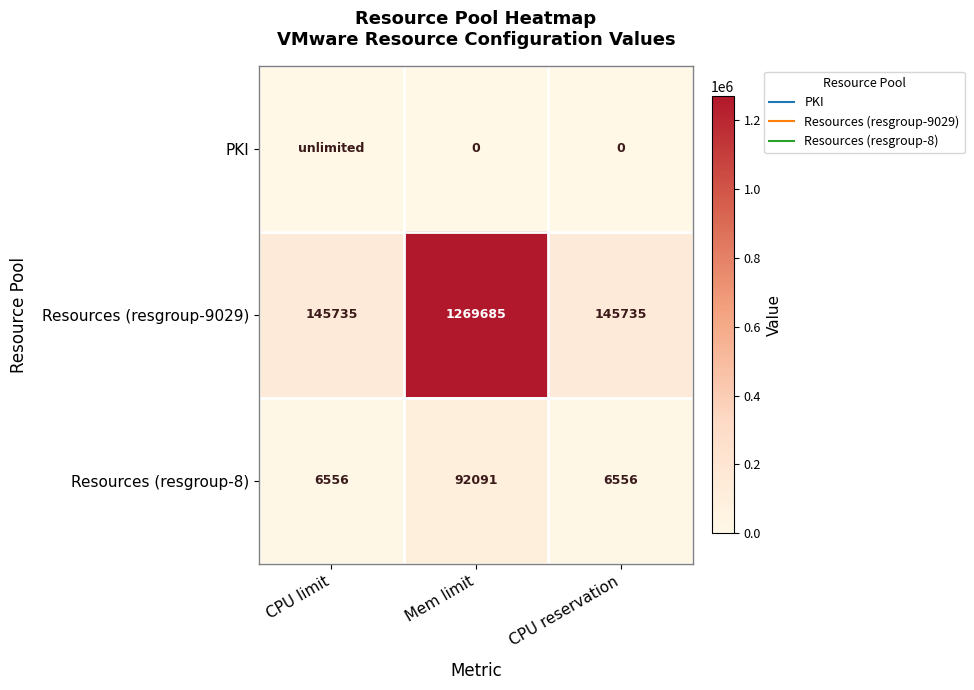

Rank the series by their maximum value, from highest to lowest.

Resources (resgroup-9029), Resources (resgroup-8), PKI